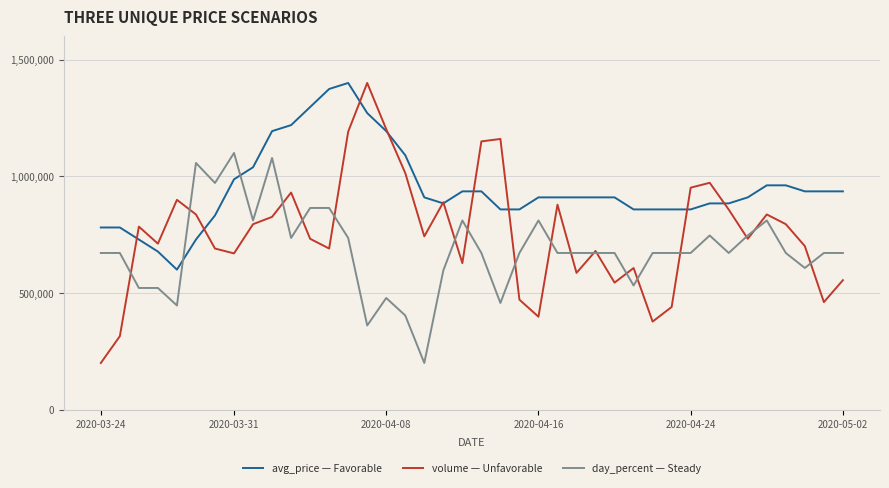

Rank the series by their average value, from highest to lowest.

avg_price — Favorable, volume — Unfavorable, day_percent — Steady